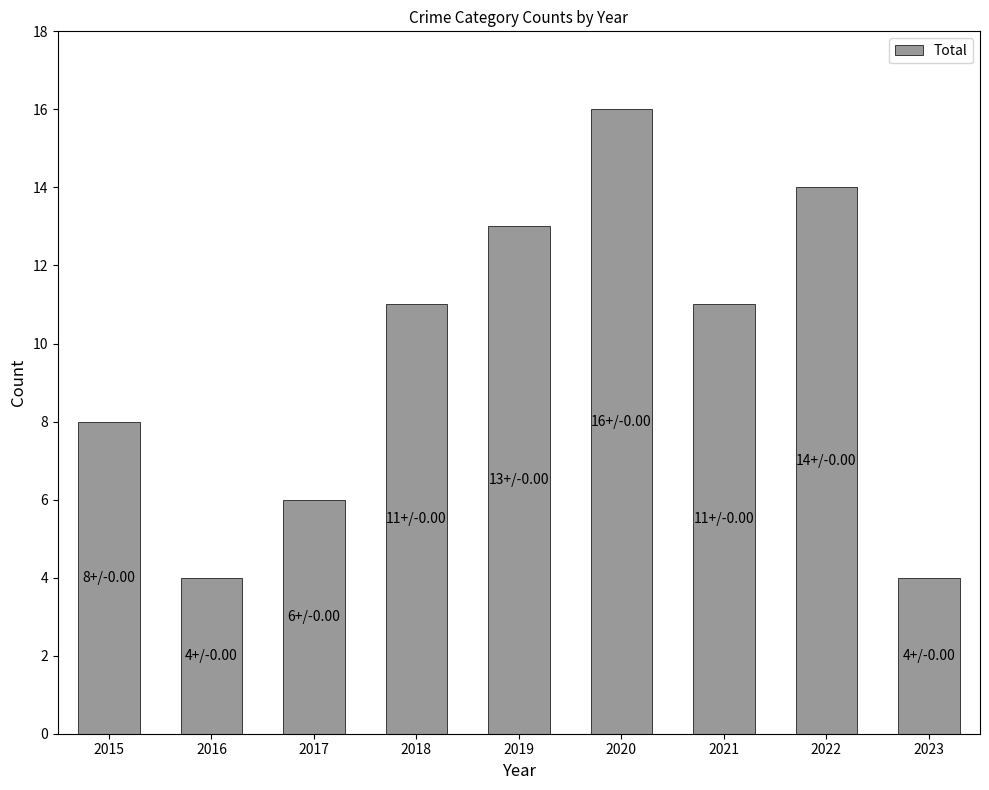

Reading left to right, what are all the values shown in this chart?

8	4	6	11	13	16	11	14	4